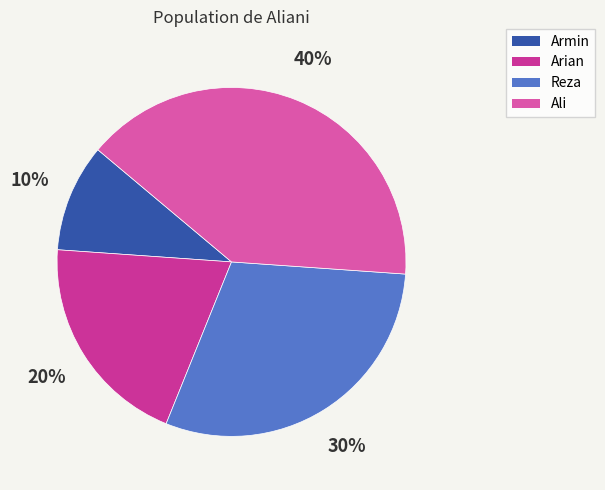

Rank the categories by value from lowest to highest.

Armin, Arian, Reza, Ali